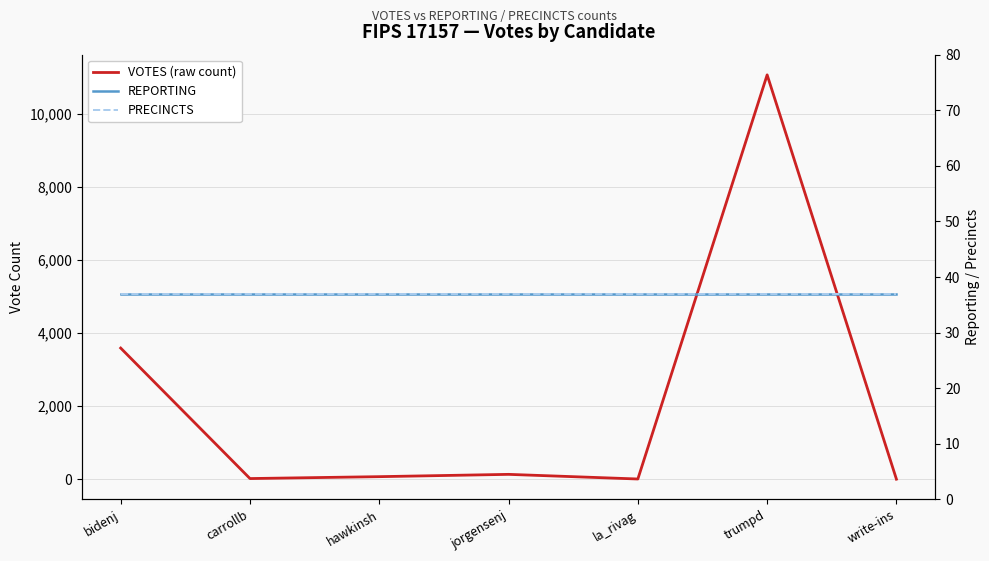

Reading left to right, transcribe all the data shown in this chart.

VOTES (raw count): bidenj=3592	carrollb=17	hawkinsh=69	jorgensenj=132	la_rivag=5	trumpd=11076	write-ins=0
REPORTING: bidenj=37	carrollb=37	hawkinsh=37	jorgensenj=37	la_rivag=37	trumpd=37	write-ins=37
PRECINCTS: bidenj=37	carrollb=37	hawkinsh=37	jorgensenj=37	la_rivag=37	trumpd=37	write-ins=37